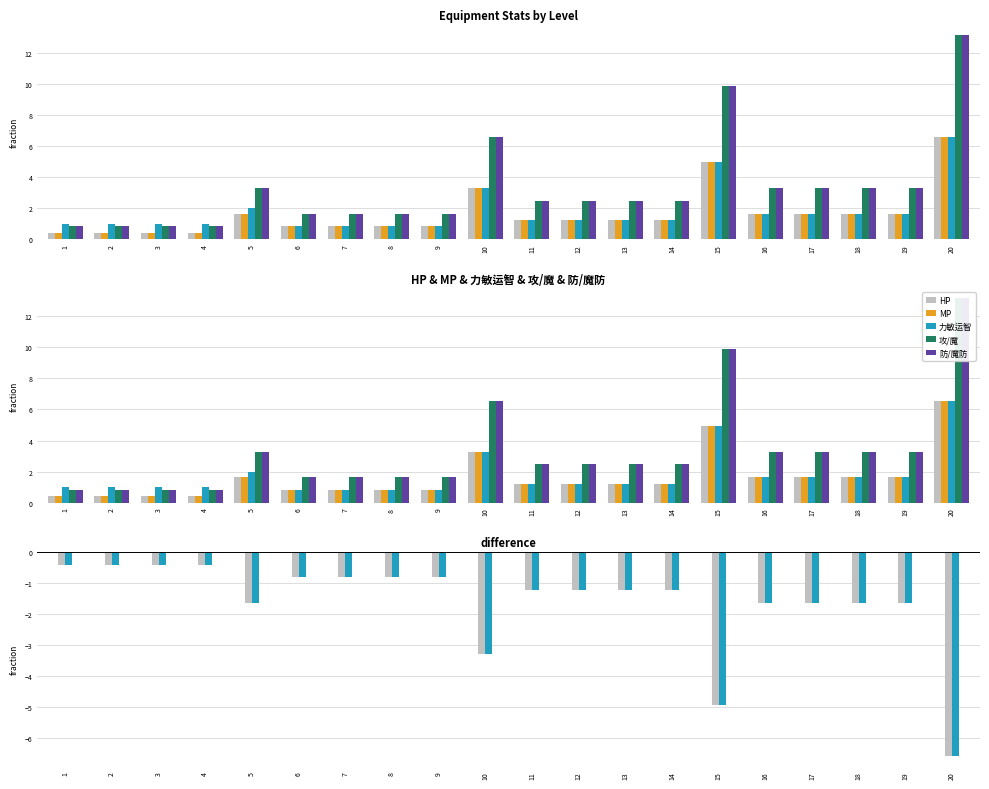

At which label is HP closest to 3?

10